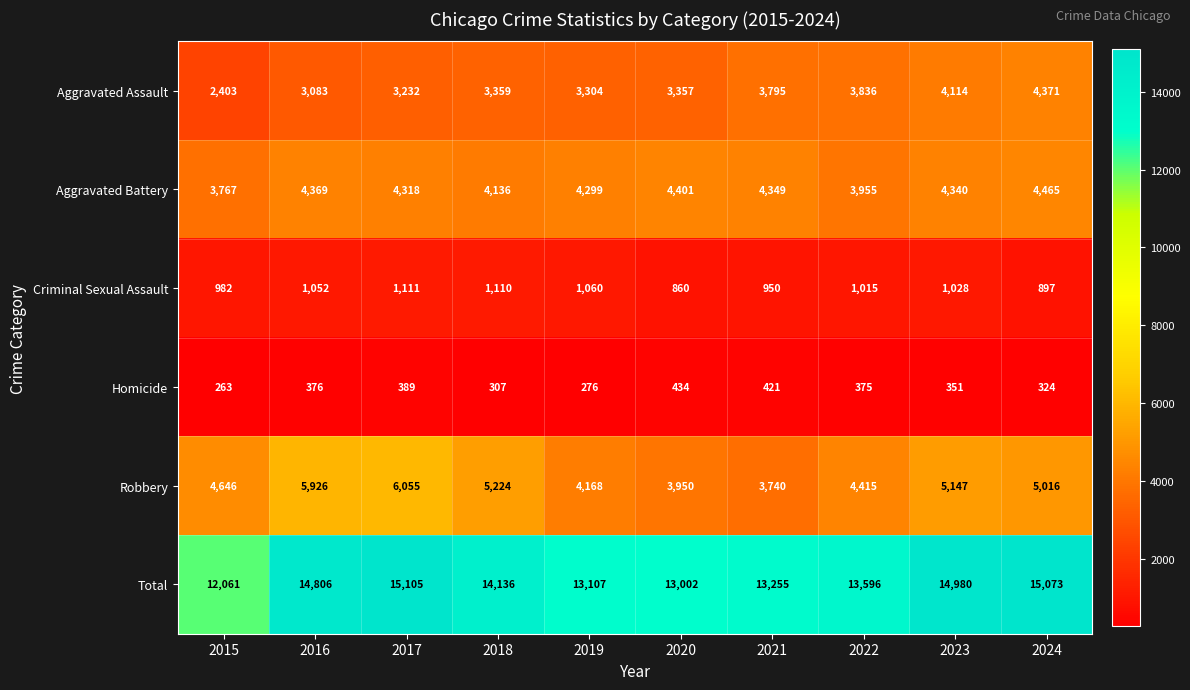

What is the spread (max minus min) of values at 2015?

11798